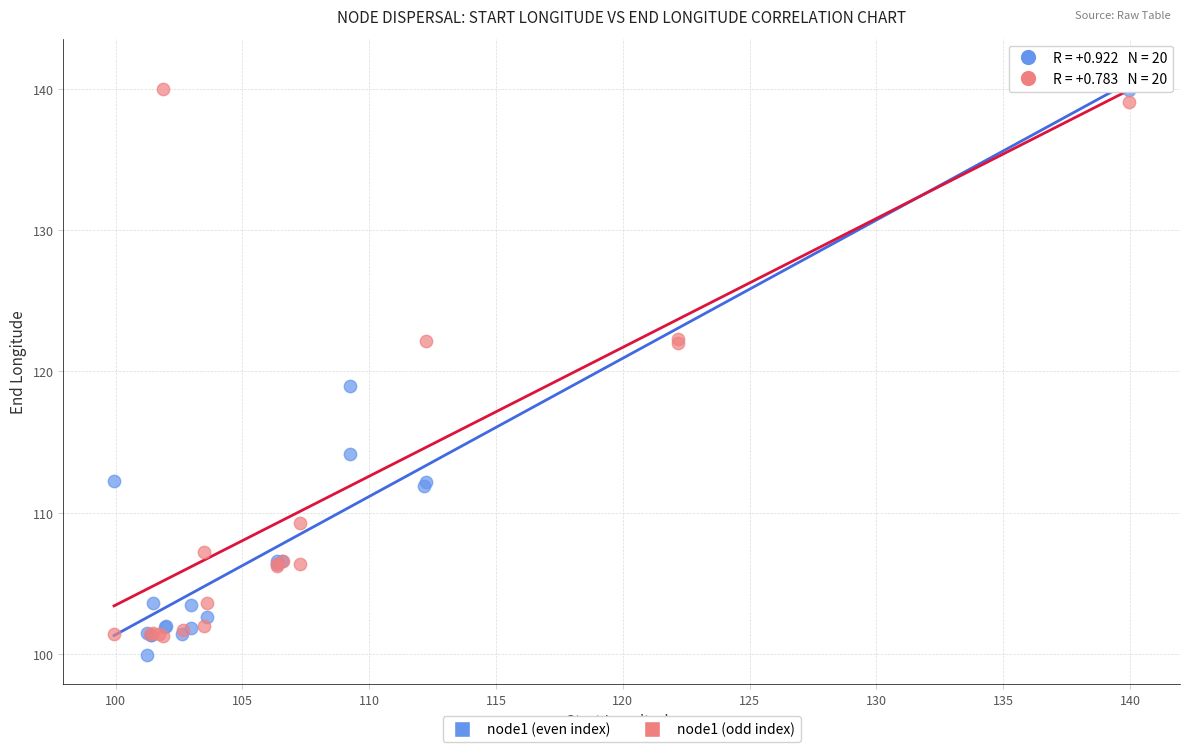

Which series reaches the maximum Y coordinate?

node1 (odd index)